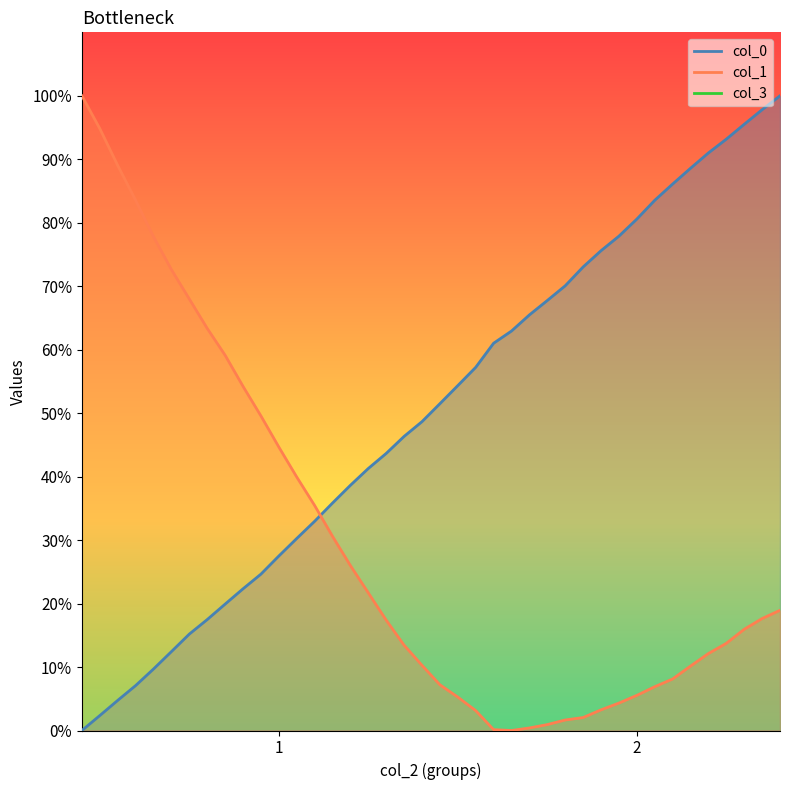

Between 8 and 38, which series saw the biggest shift?

col_0